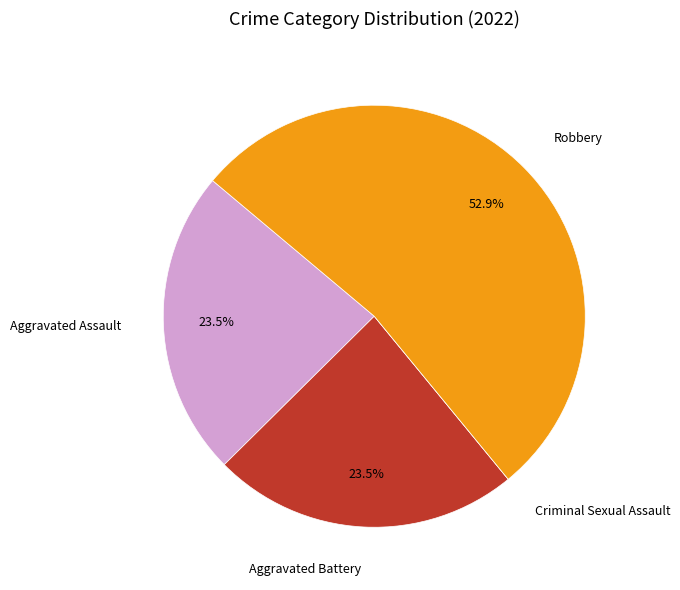

What percentage do Aggravated Assault and Robbery together represent?

76.5%